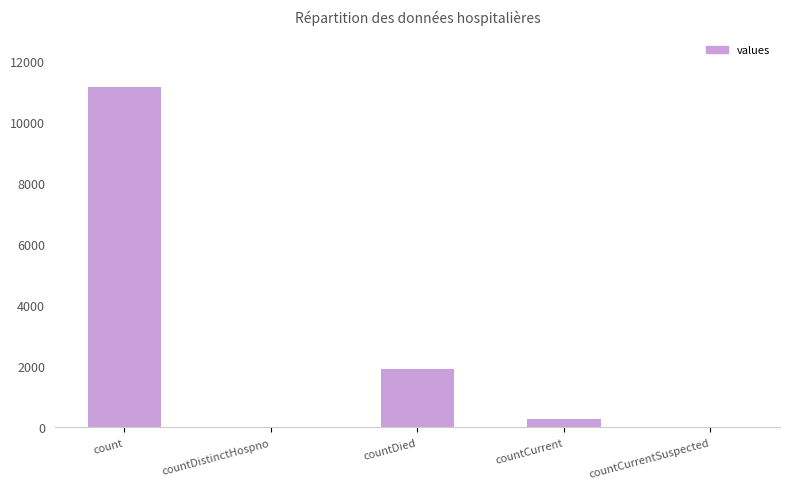

What is the difference between the values at countDied and count?

9260